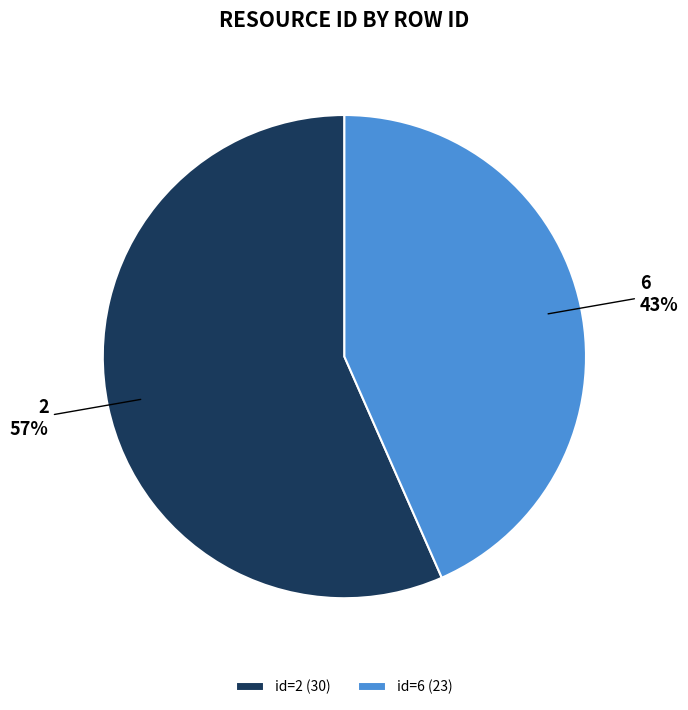

To the nearest percent, what portion does id=6 (23) represent?

43%